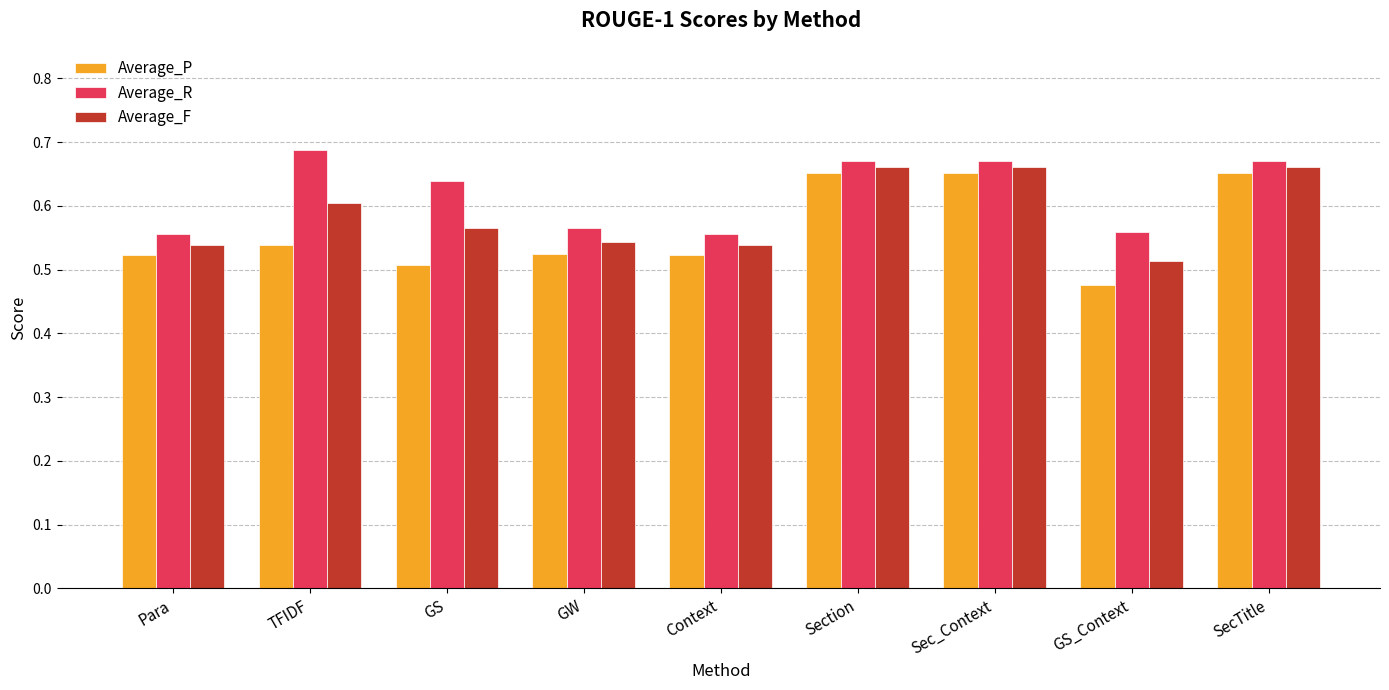

At how many categories does at least one series exceed 0?

9